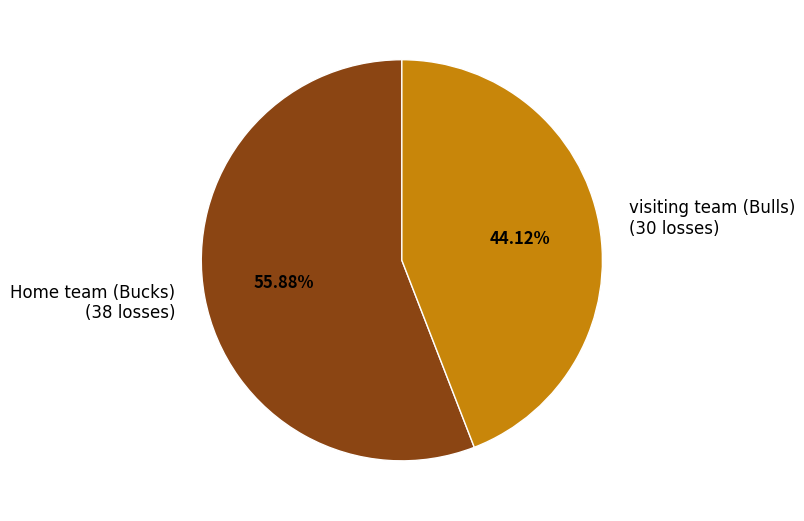

Approximately how many times larger is the value at visiting team (Bulls) compared to Home team (Bucks)?

0.8